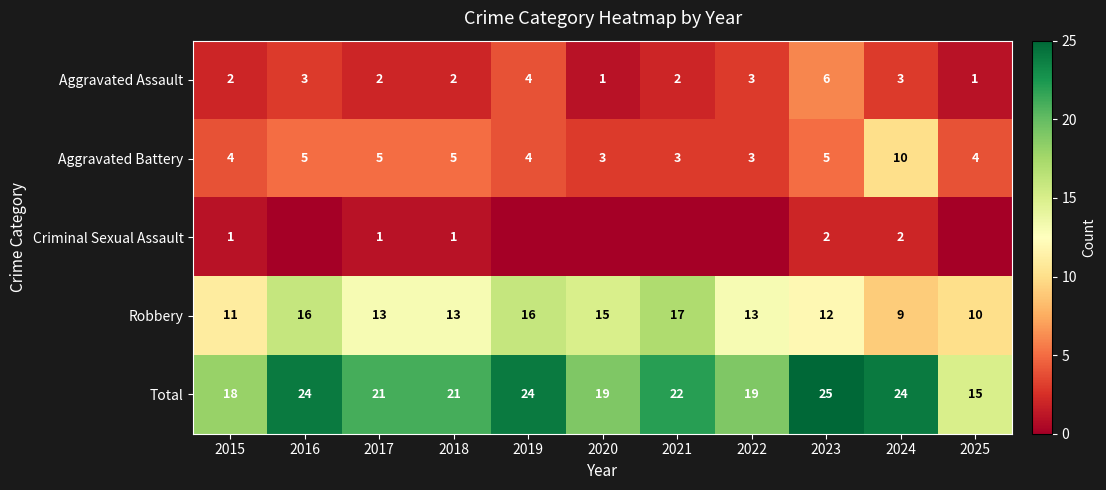

Count the number of data series in this chart.

5